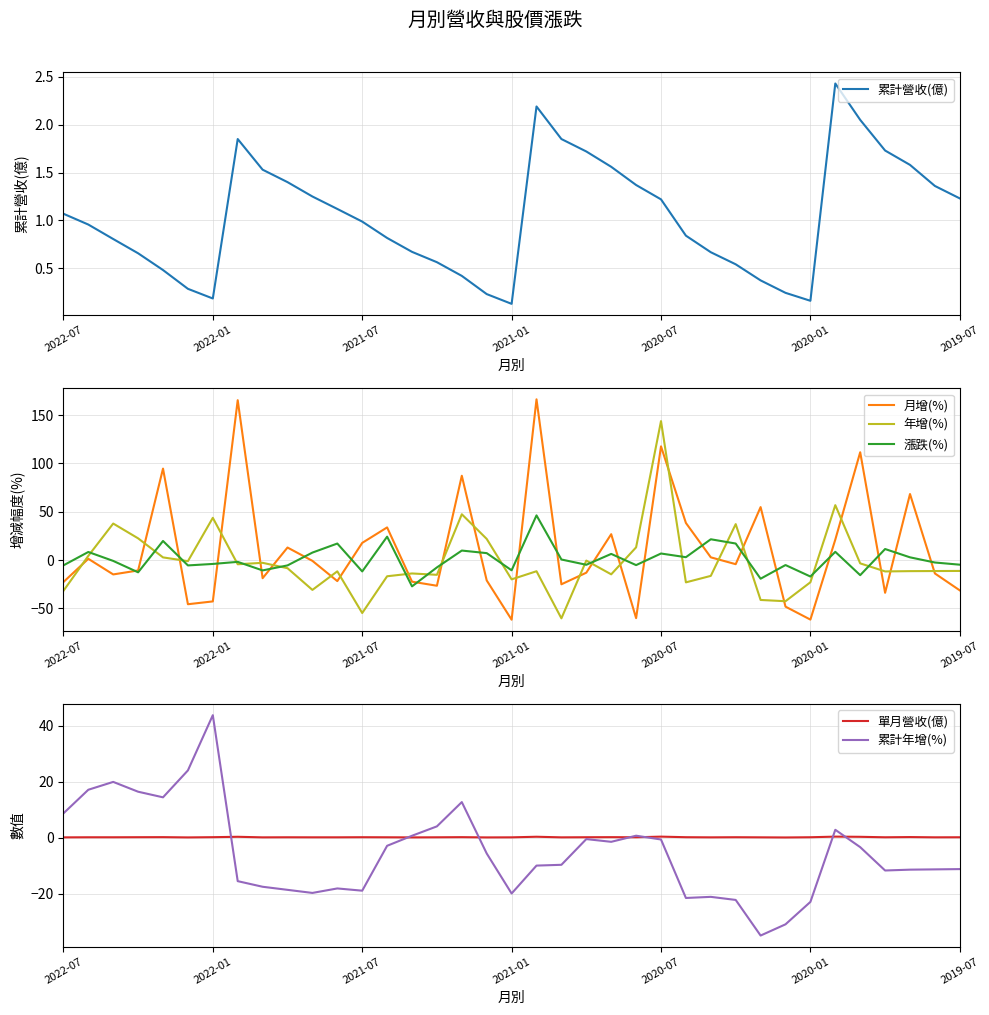

Is the value of 漲跌(%) at 9 greater than the value of 年增(%) at 28?

Yes